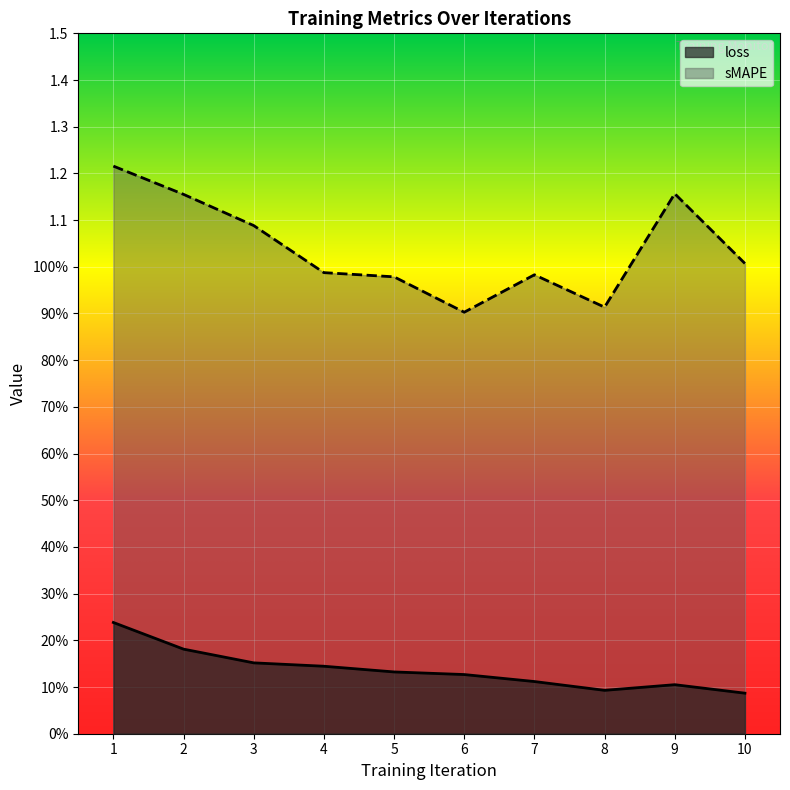

Does the chart display data point markers on the line(s)?

No